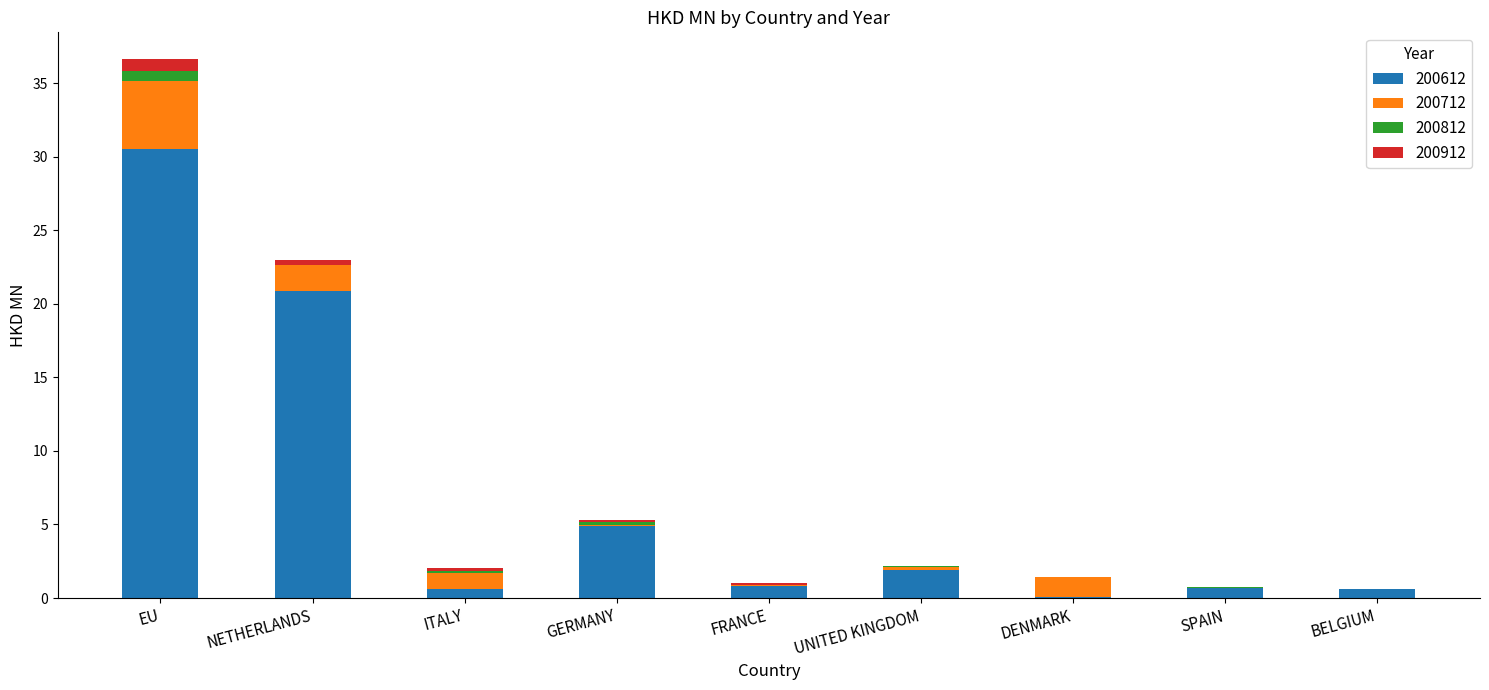

At which label is 200612 closest to 15?

NETHERLANDS